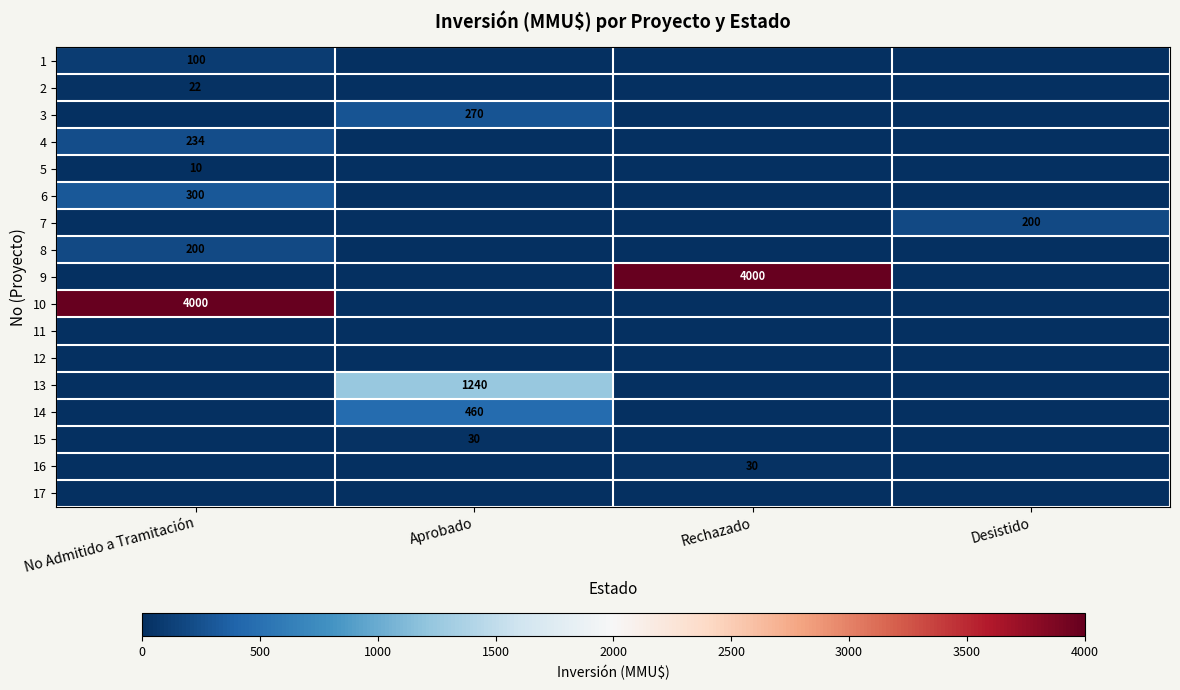

Between No Admitido a Tramitación and Aprobado, which is larger?

No Admitido a Tramitación